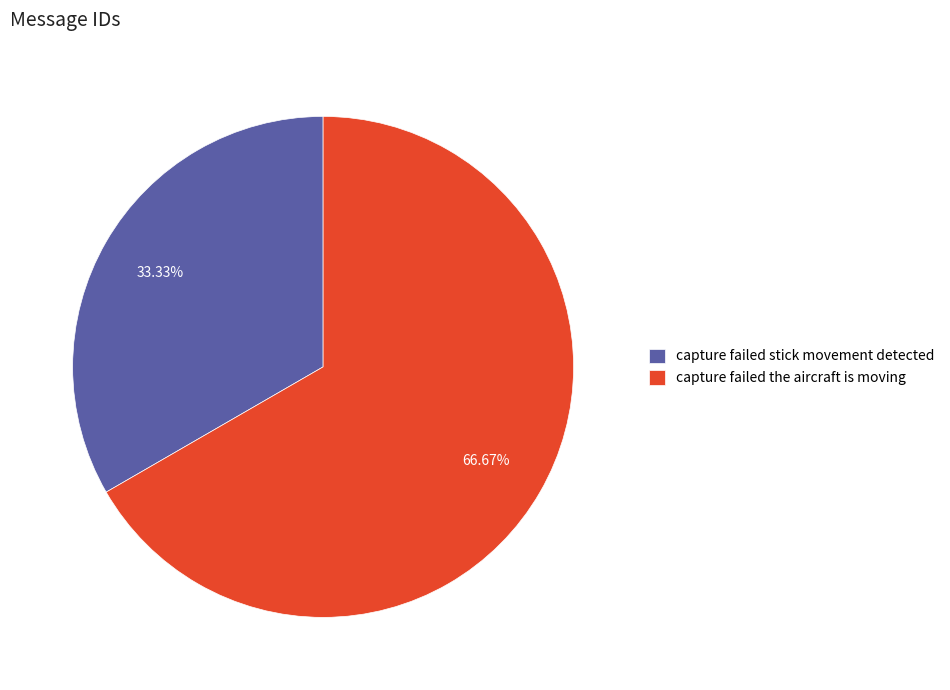

What is the smallest slice in the pie chart?

capture failed stick movement detected